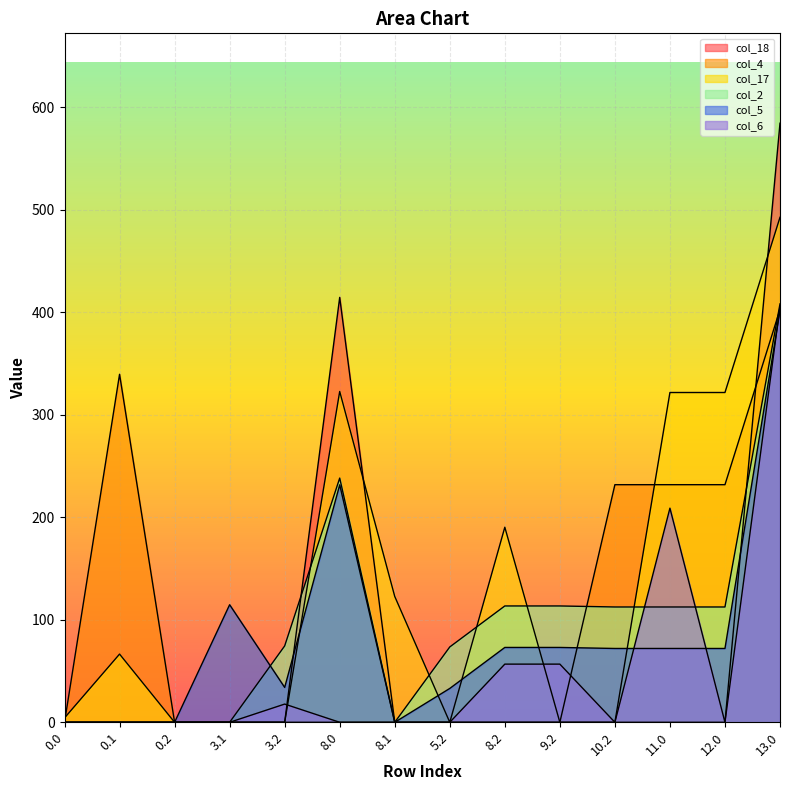

At which category is the sum across all series the highest?

13.0